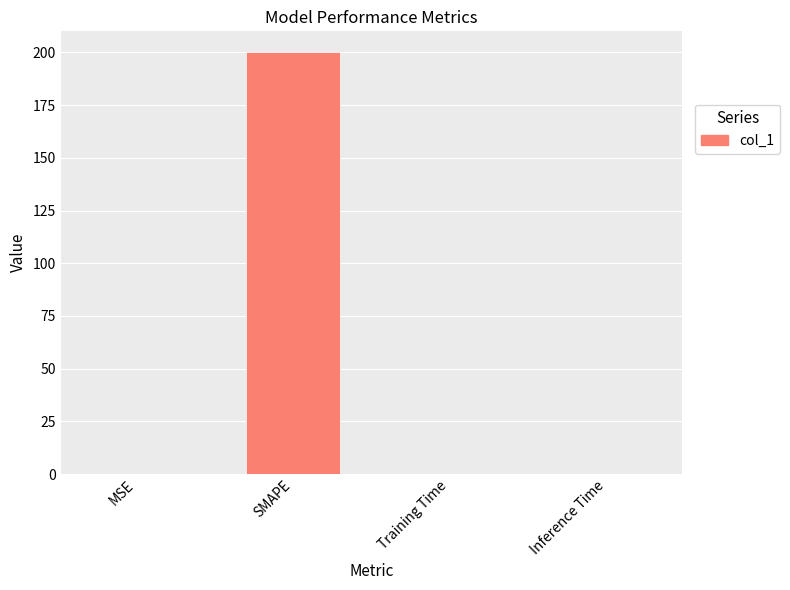

Which label corresponds to the largest value in the chart?

SMAPE